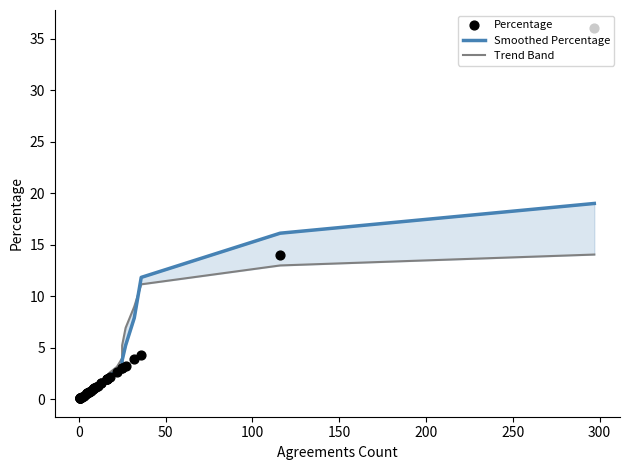

What are all the series names shown in the legend?

Smoothed Percentage, Trend Band, Percentage